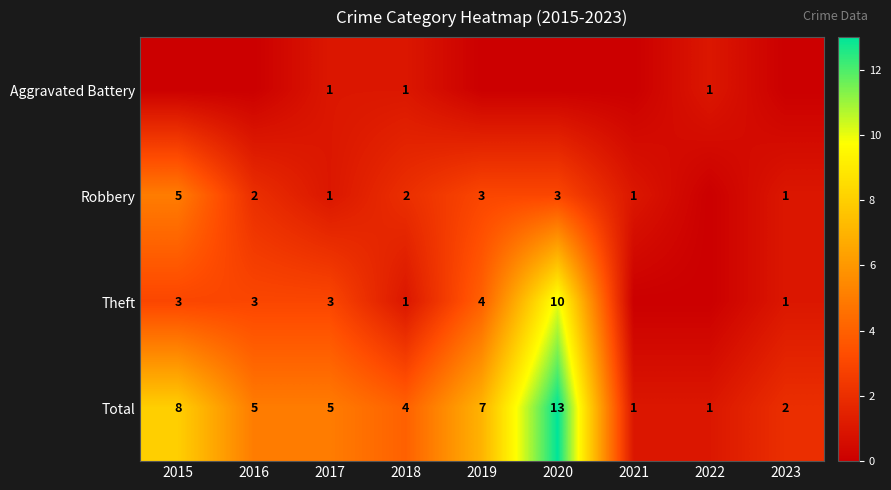

What is the average value of the Total series?

5